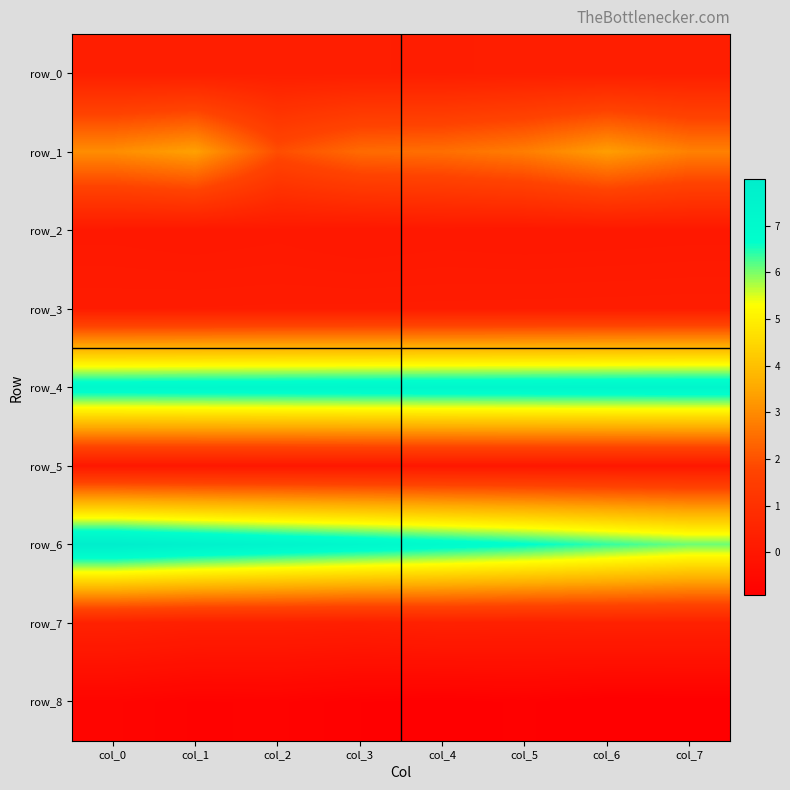

Between col_4 and col_5, which series saw the biggest shift?

row_1